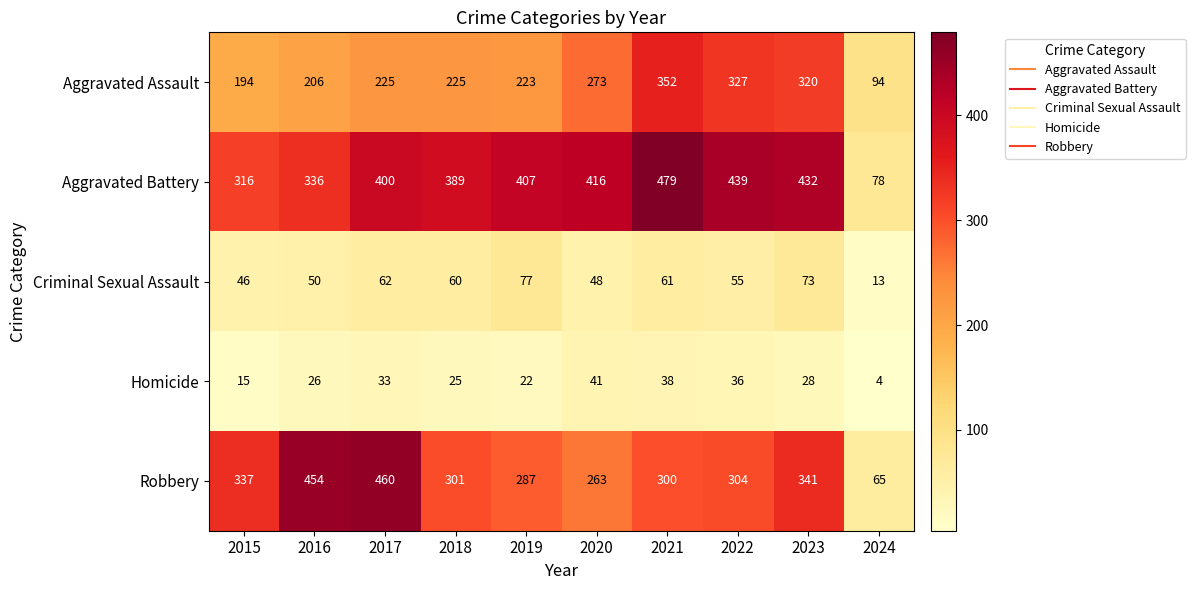

Which series has the widest spread of values?

Aggravated Battery